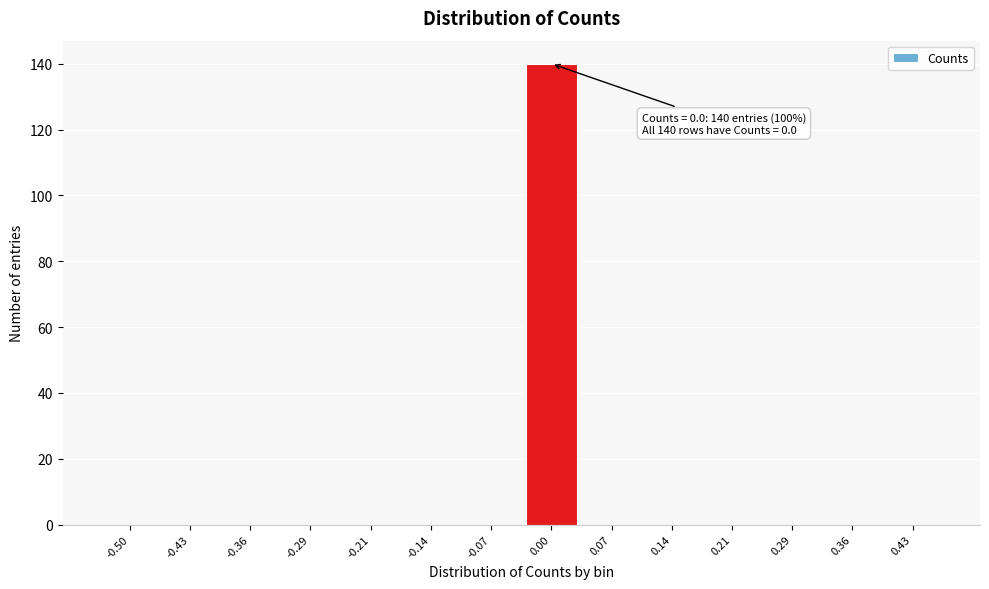

Reading left to right, extract all data points from this chart.

-0.50=0	-0.43=0	-0.36=0	-0.29=0	-0.21=0	-0.14=0	-0.07=0	0.00=140	0.07=0	0.14=0	0.21=0	0.29=0	0.36=0	0.43=0